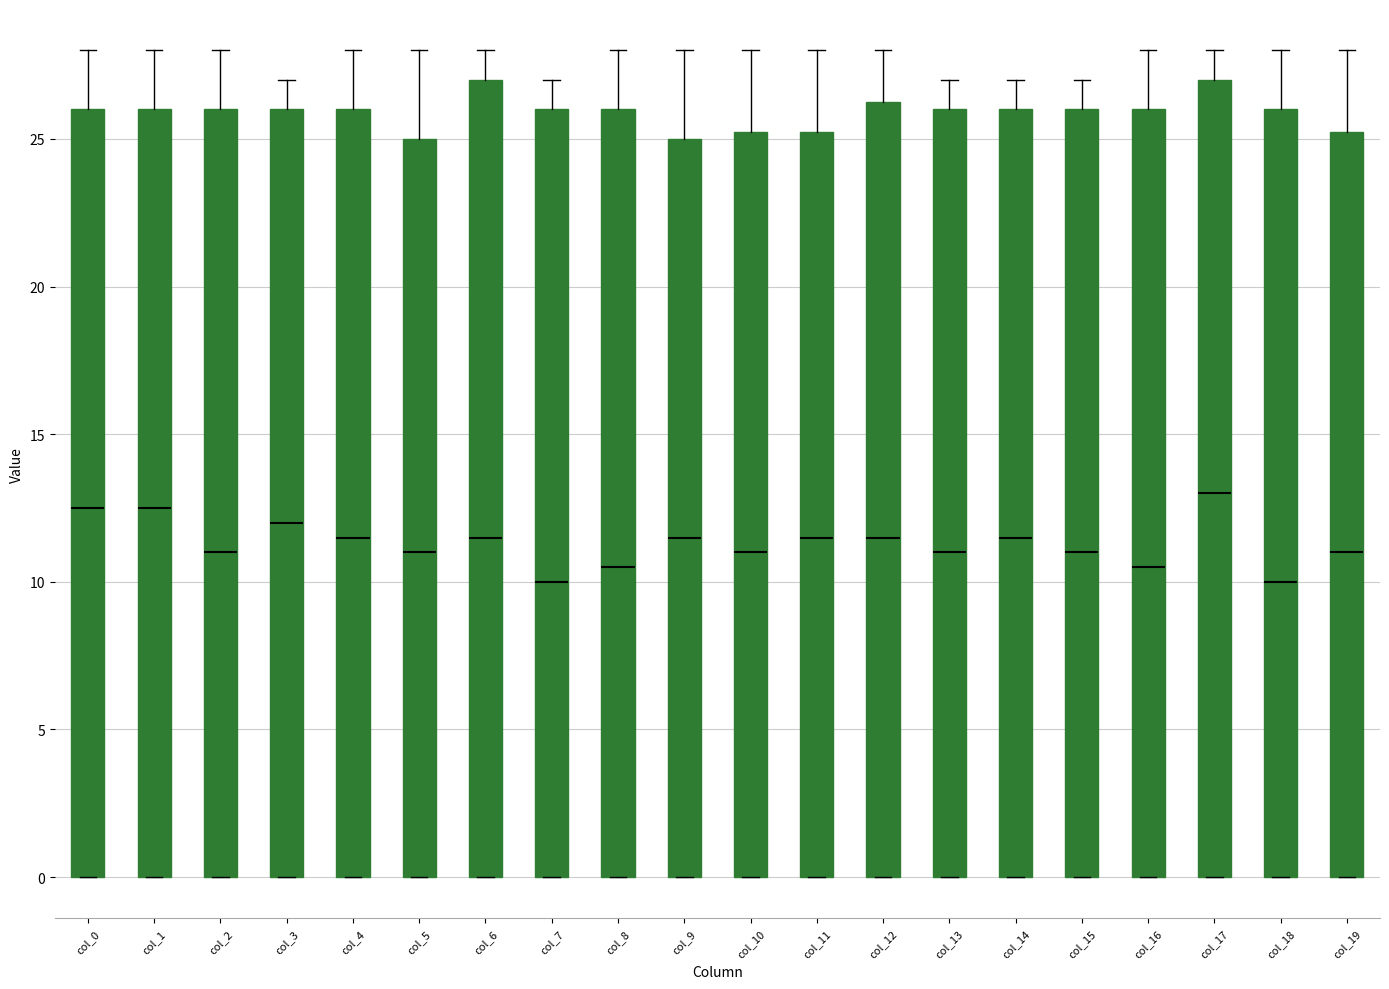

Reading left to right, read every box against the y-axis: the position of its median line, the range the box covers, and the ends of its whiskers. The values are not printed on the chart, so give them approximately, as read against the axis.

col_0: median 12.5, box 0.0 to 26.0, whiskers 0.0 to 28.0
col_1: median 12.5, box 0.0 to 26.0, whiskers 0.0 to 28.0
col_2: median 11.0, box 0.0 to 26.0, whiskers 0.0 to 28.0
col_3: median 12.0, box 0.0 to 26.0, whiskers 0.0 to 27.0
col_4: median 11.5, box 0.0 to 26.0, whiskers 0.0 to 28.0
col_5: median 11.0, box 0.0 to 25.0, whiskers 0.0 to 28.0
col_6: median 11.5, box 0.0 to 27.0, whiskers 0.0 to 28.0
col_7: median 10.0, box 0.0 to 26.0, whiskers 0.0 to 27.0
col_8: median 10.5, box 0.0 to 26.0, whiskers 0.0 to 28.0
col_9: median 11.5, box 0.0 to 25.0, whiskers 0.0 to 28.0
col_10: median 11.0, box 0.0 to 25.5, whiskers 0.0 to 28.0
col_11: median 11.5, box 0.0 to 25.5, whiskers 0.0 to 28.0
col_12: median 11.5, box 0.0 to 26.5, whiskers 0.0 to 28.0
col_13: median 11.0, box 0.0 to 26.0, whiskers 0.0 to 27.0
col_14: median 11.5, box 0.0 to 26.0, whiskers 0.0 to 27.0
col_15: median 11.0, box 0.0 to 26.0, whiskers 0.0 to 27.0
col_16: median 10.5, box 0.0 to 26.0, whiskers 0.0 to 28.0
col_17: median 13.0, box 0.0 to 27.0, whiskers 0.0 to 28.0
col_18: median 10.0, box 0.0 to 26.0, whiskers 0.0 to 28.0
col_19: median 11.0, box 0.0 to 25.5, whiskers 0.0 to 28.0